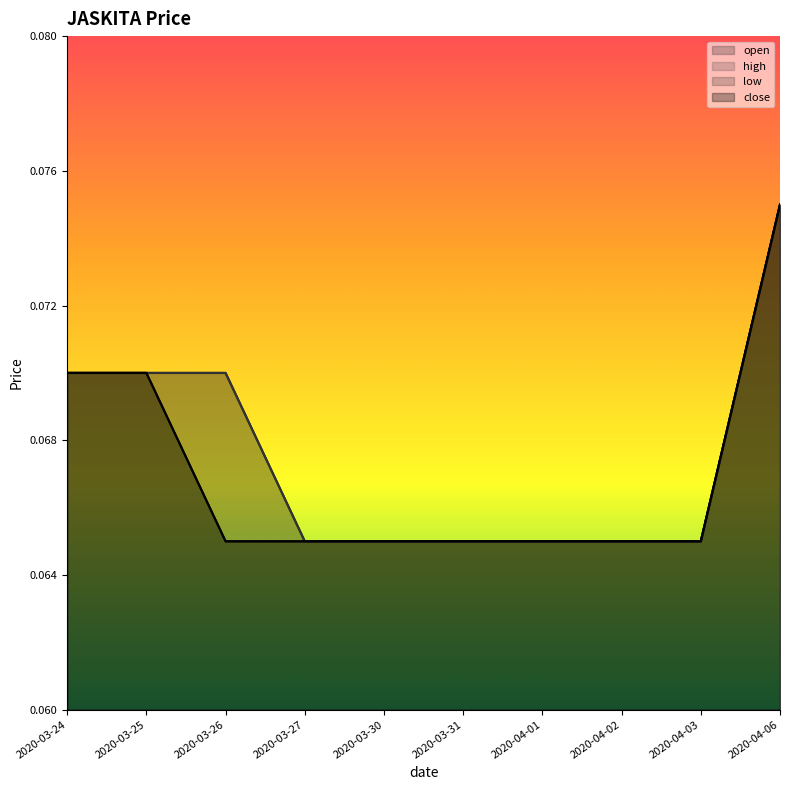

Between 2020-03-27 and 2020-04-06, which series saw the biggest shift?

open